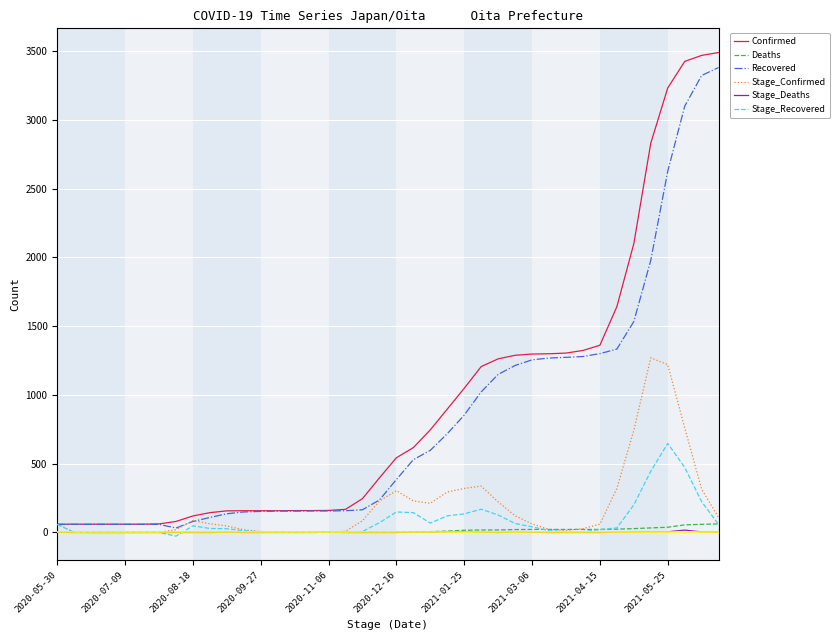

How many categories are shown in the chart?

40